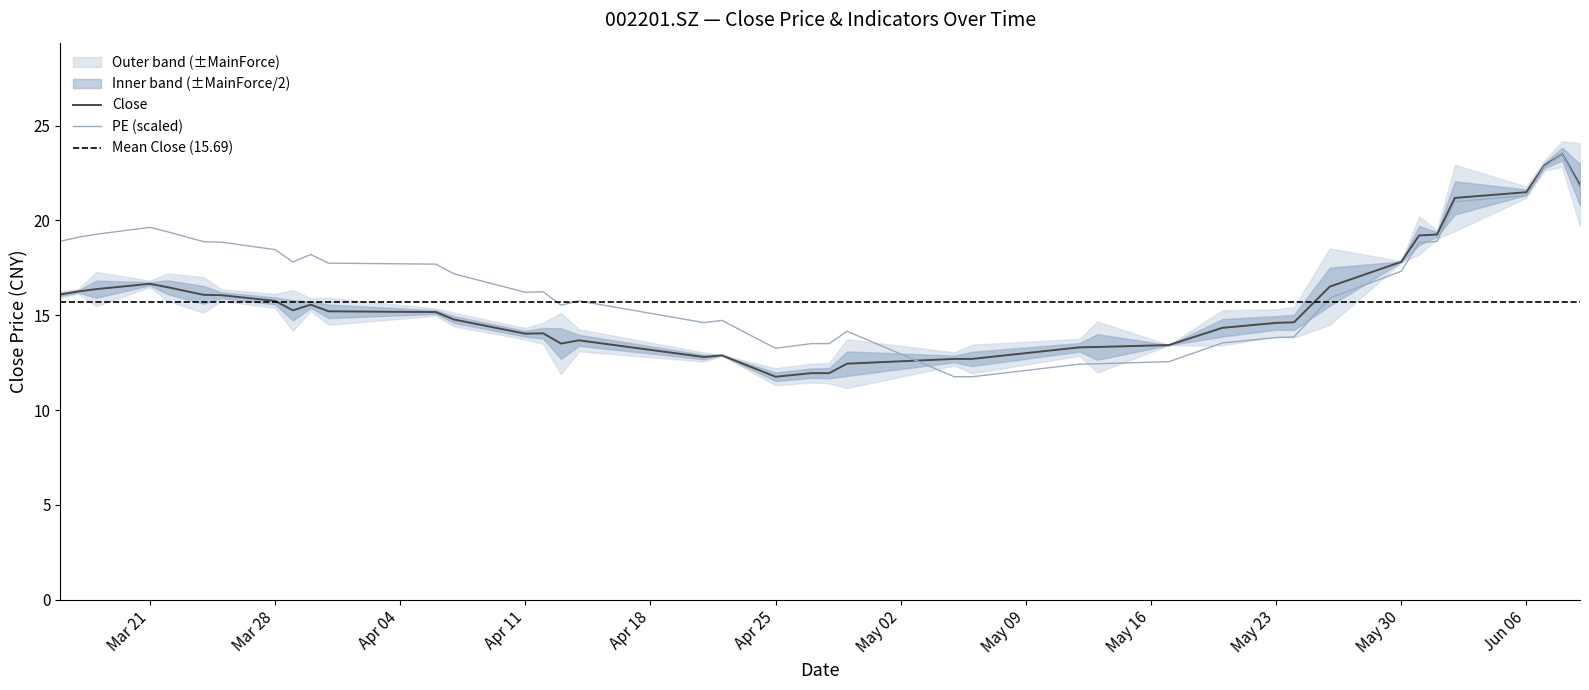

True or false: Close has more than 0 points higher than both neighbors.

True